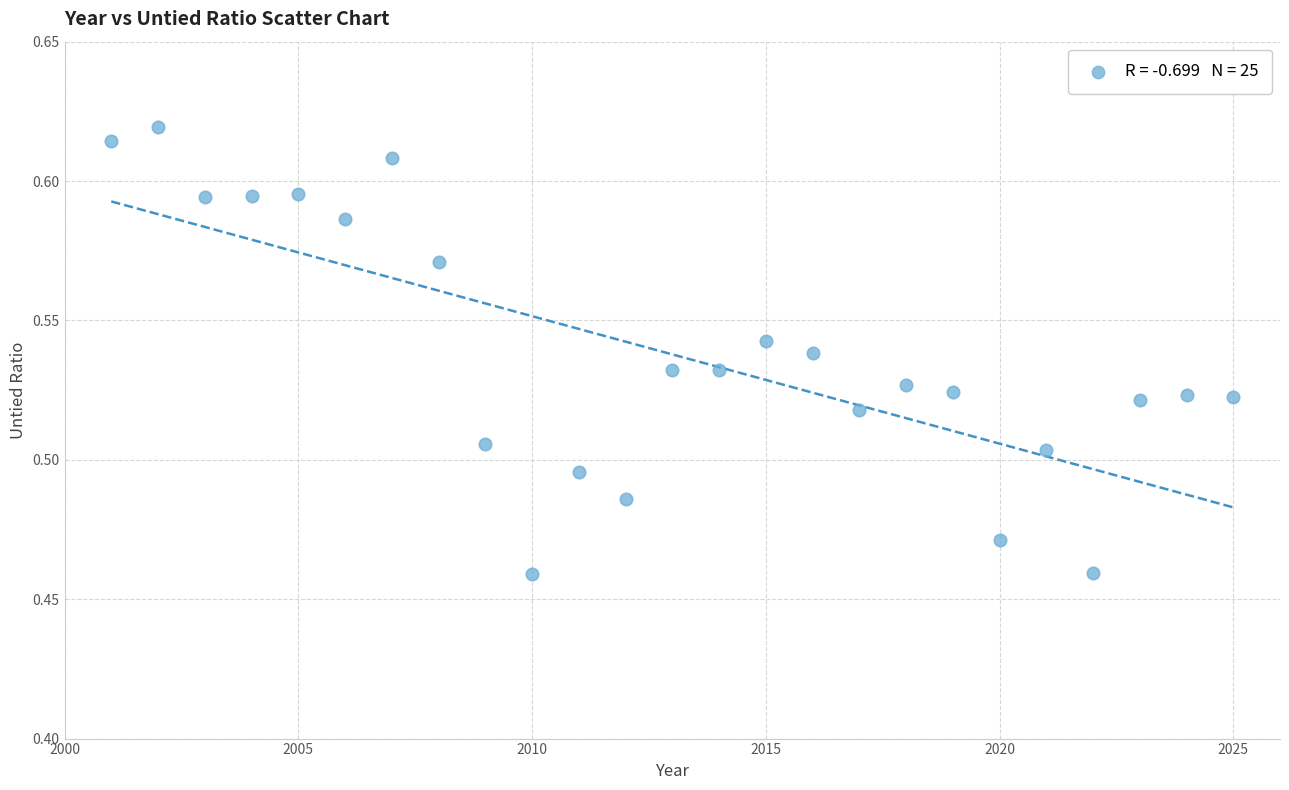

What is the range of X values (max minus min)?

24.0